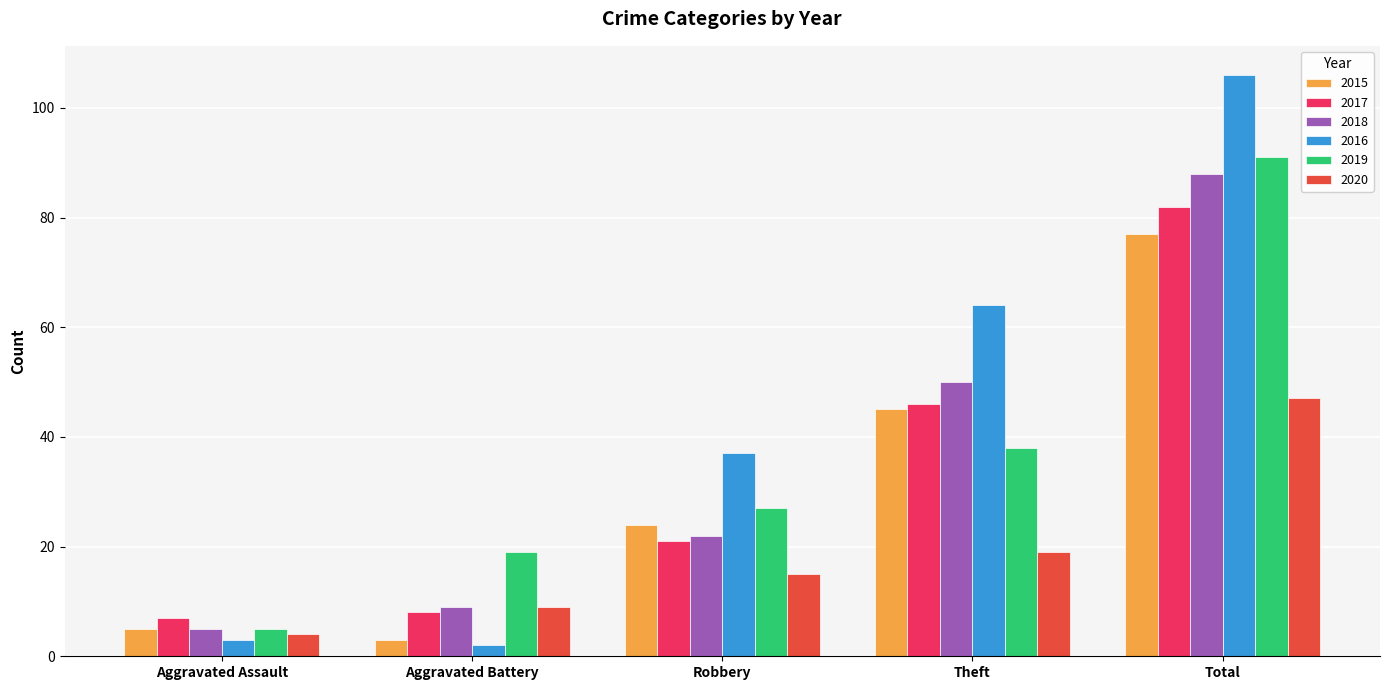

How many values in the 2020 series are below 15?

2